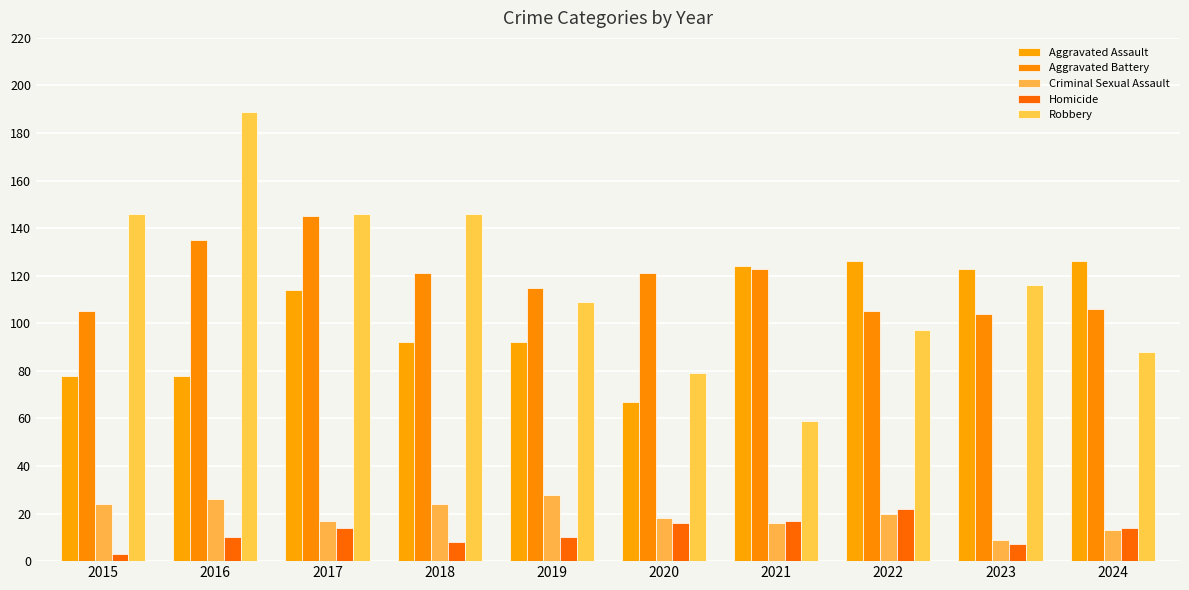

What is the difference between the second highest and second lowest values in the Criminal Sexual Assault series?

13